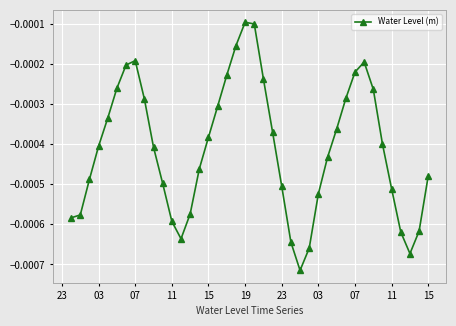

True or false: the data has more than 2 interior local peaks.

True